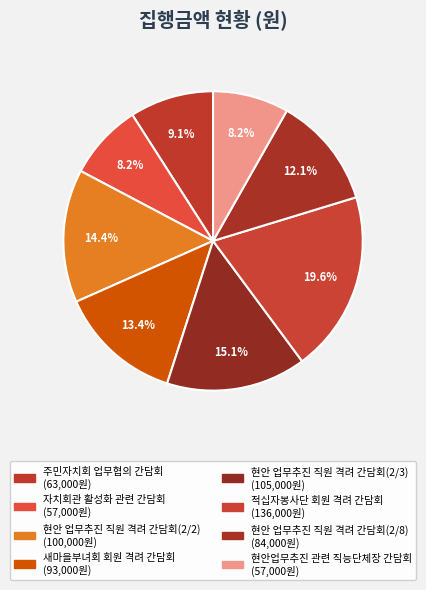

How many segments does this pie chart have?

8